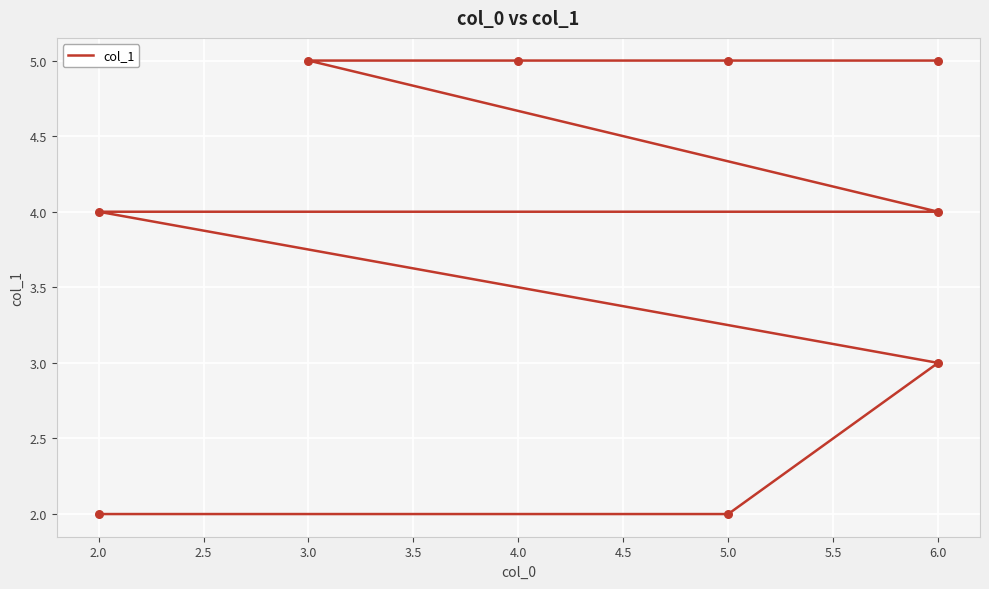

Between 4.0 and 3.0, which is larger?

4.0